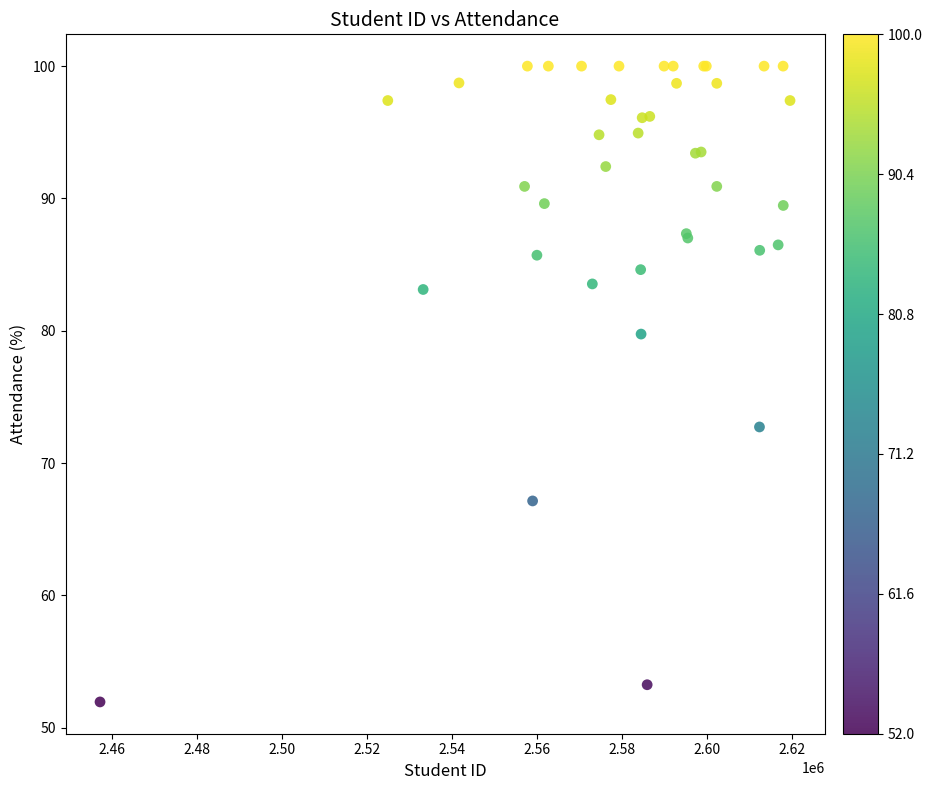

What Y value in the scatter plot is closest to 75?

72.7